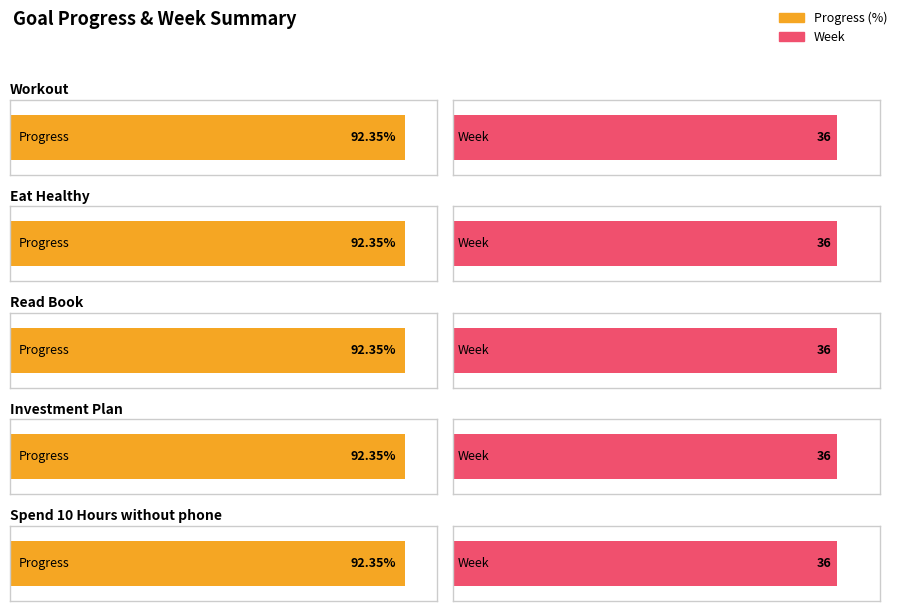

The value of Progress at Read Book is 0.9. True or false?

True